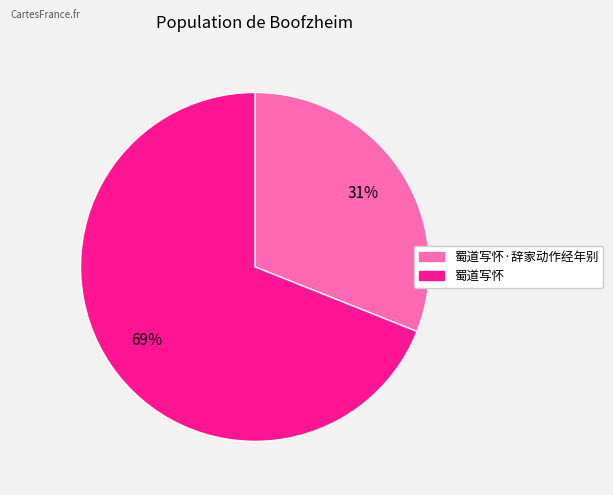

To the nearest percent, what is the difference between the largest and smallest slice percentages?

38%